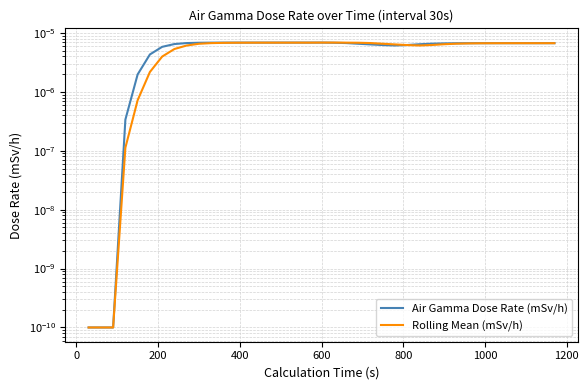

How many interior local peaks does the Air Gamma Dose Rate (mSv/h) series have?

1